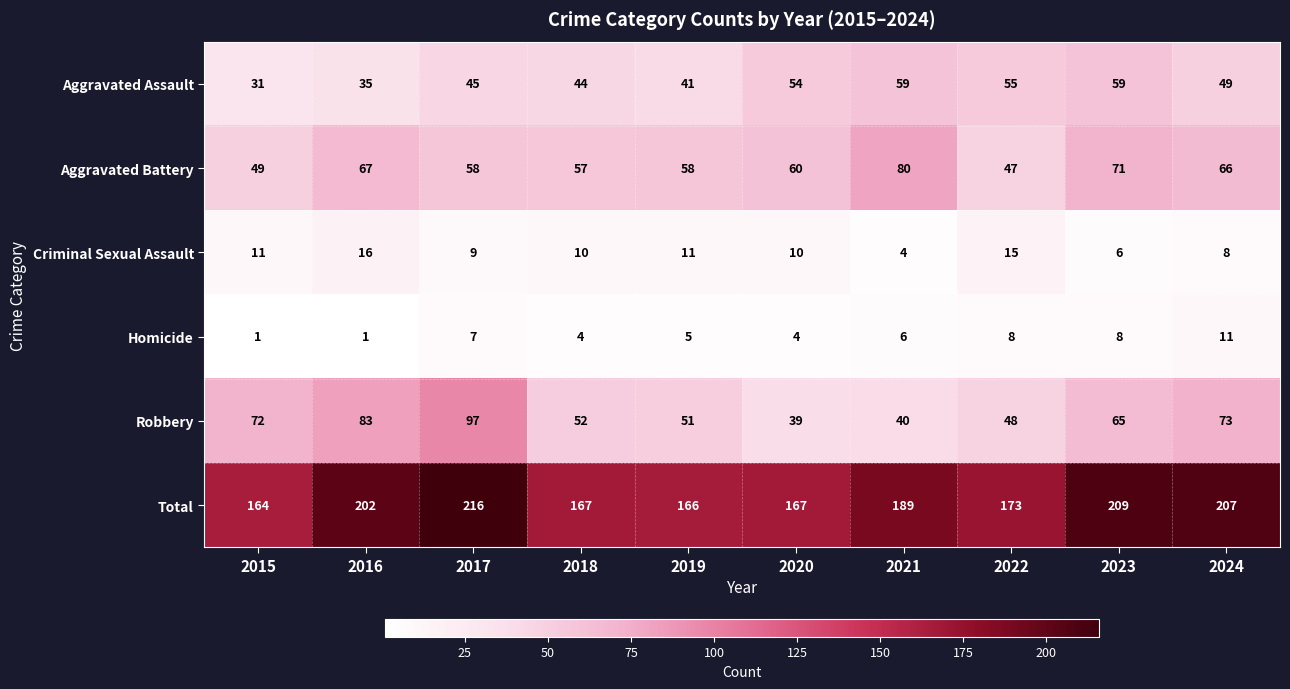

The Aggravated Assault series shows 49 at 2024. True or false?

True